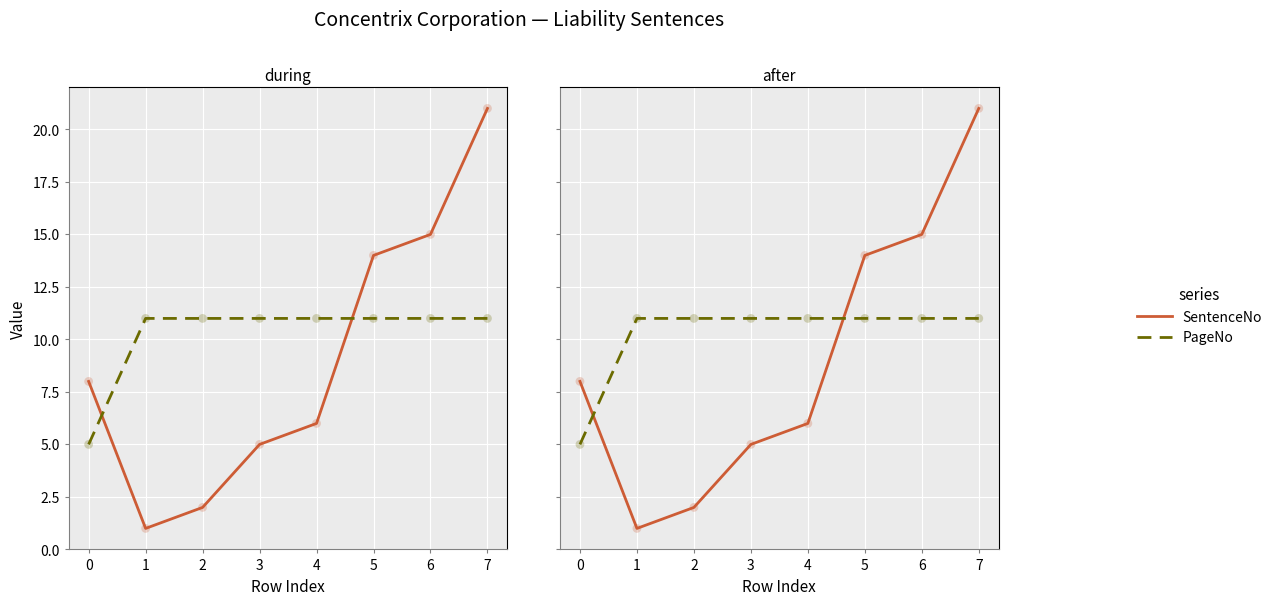

Is the value of PageNo at 2 greater than the value of SentenceNo at 3?

Yes